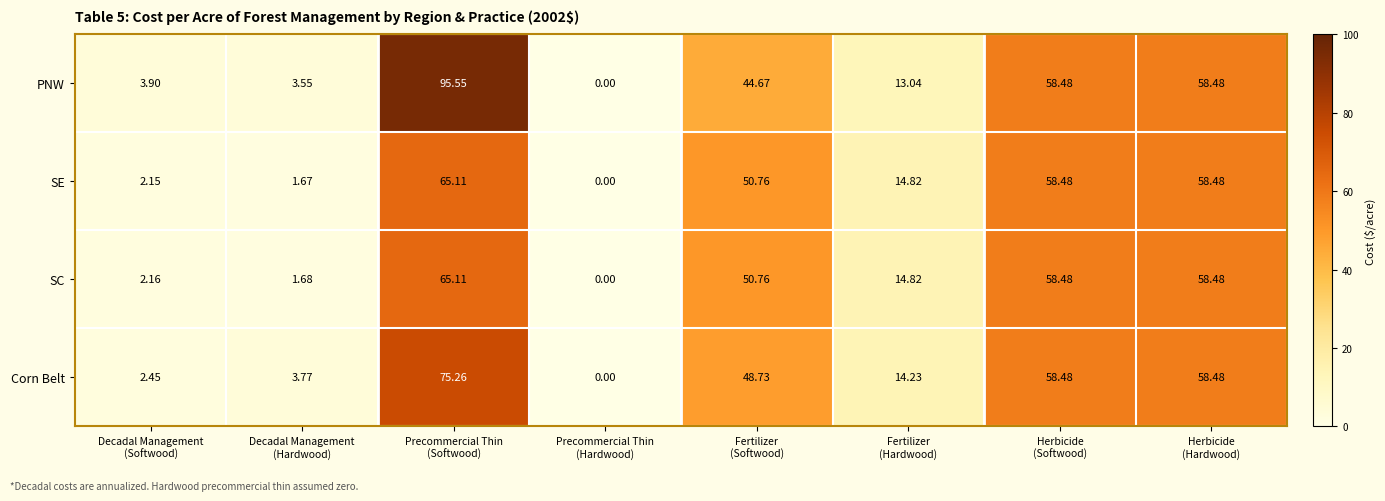

Which series has the largest range (max minus min)?

PNW